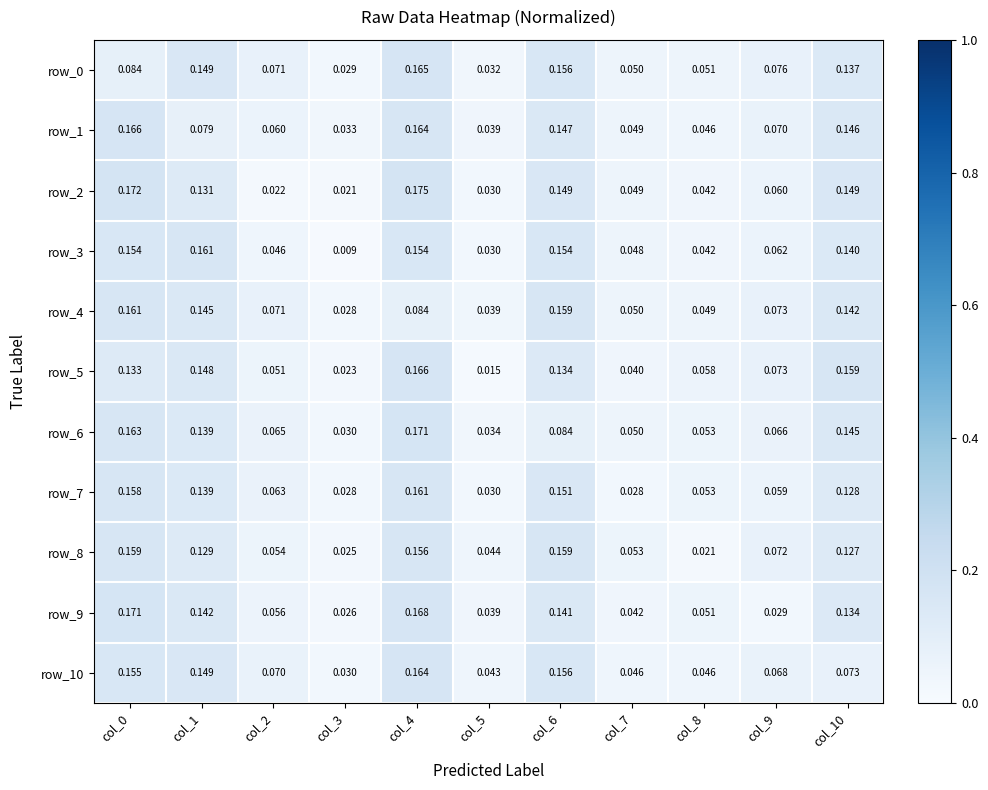

How many data points does each series have?

11